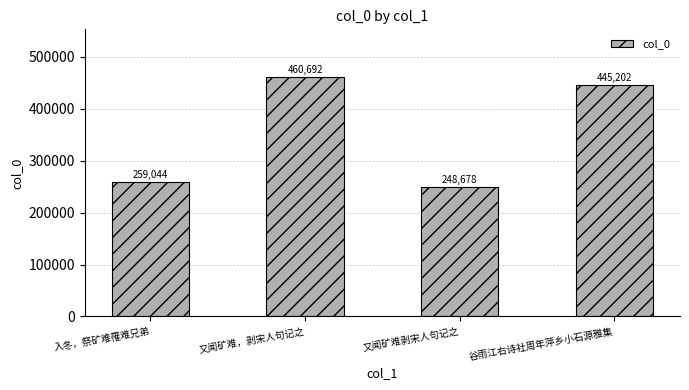

Rank the categories by value from highest to lowest.

又闻矿难，剥宋人句记之, 谷雨江右诗社周年萍乡小石源雅集, 入冬，祭矿难罹难兄弟, 又闻矿难剥宋人句记之